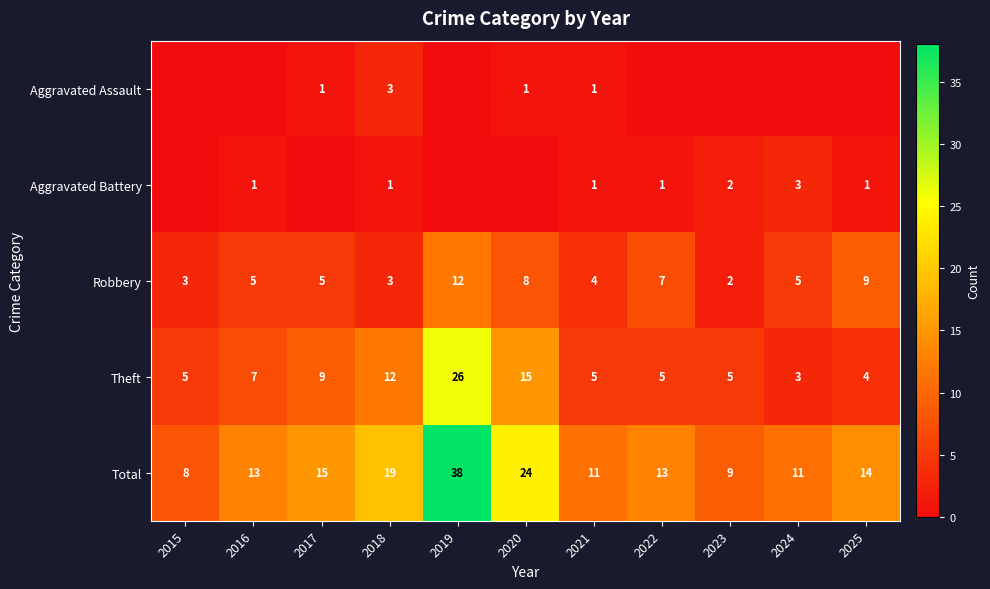

The Theft series shows 3 at 2024. True or false?

True